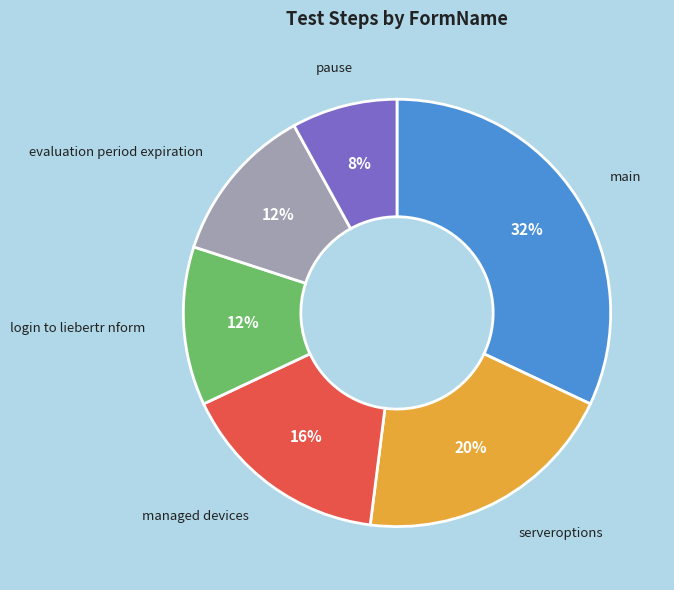

Is there a majority slice in this chart?

No